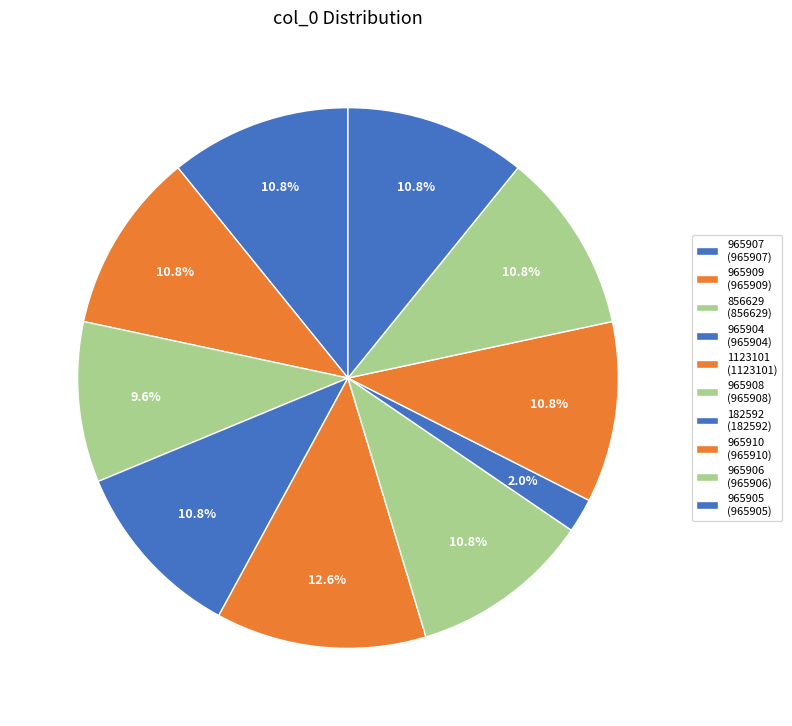

Count the number of slices in the pie.

10